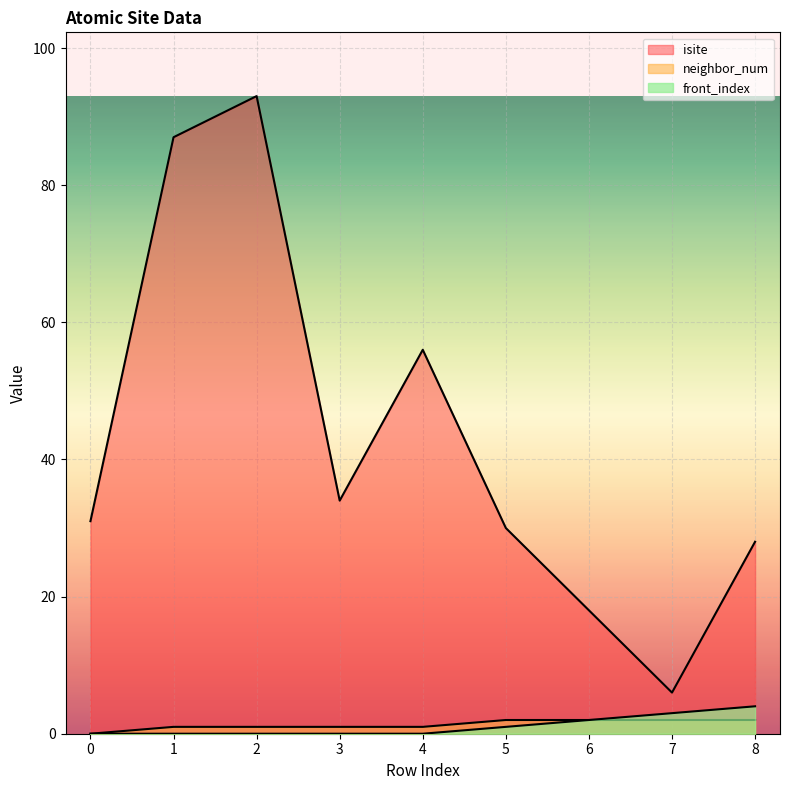

What is the spread (max minus min) of values at 0?

31